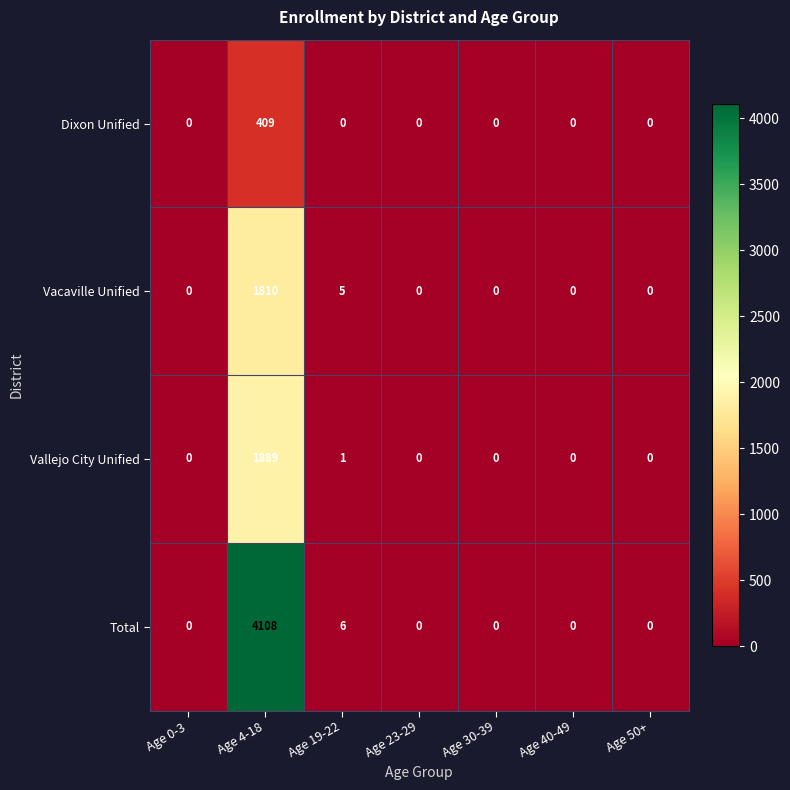

At which category is the sum across all series the highest?

Age 4-18